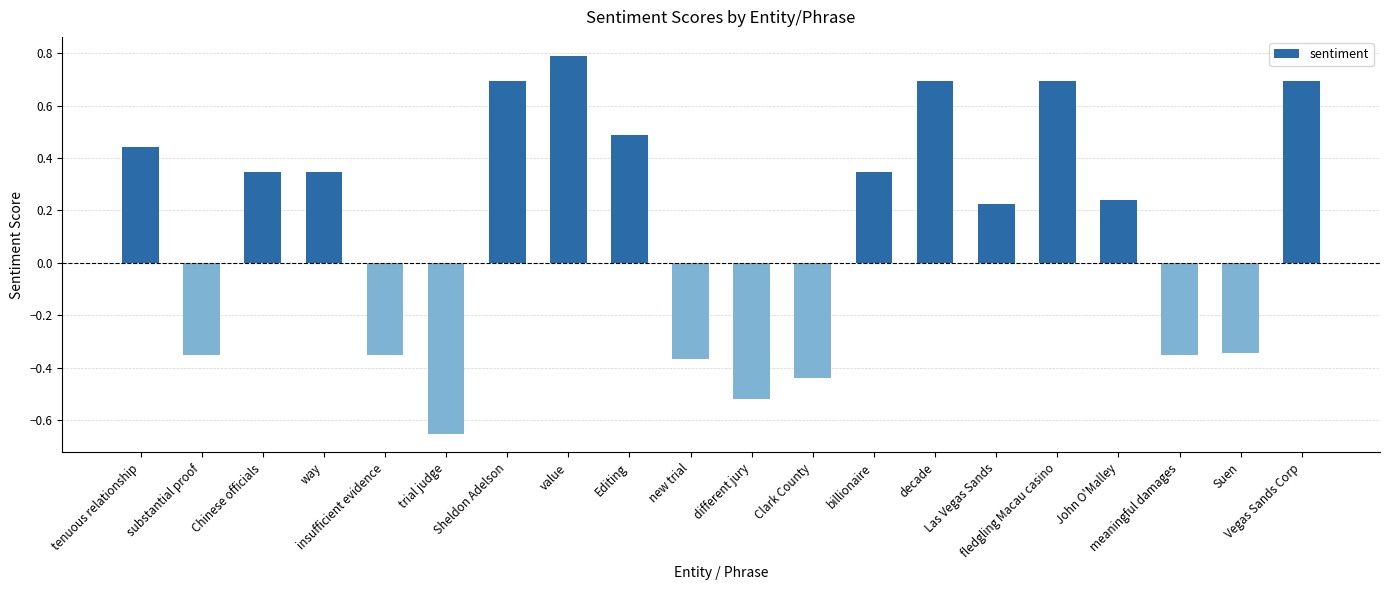

True or false: the data shows 0.7 at Sheldon Adelson.

True